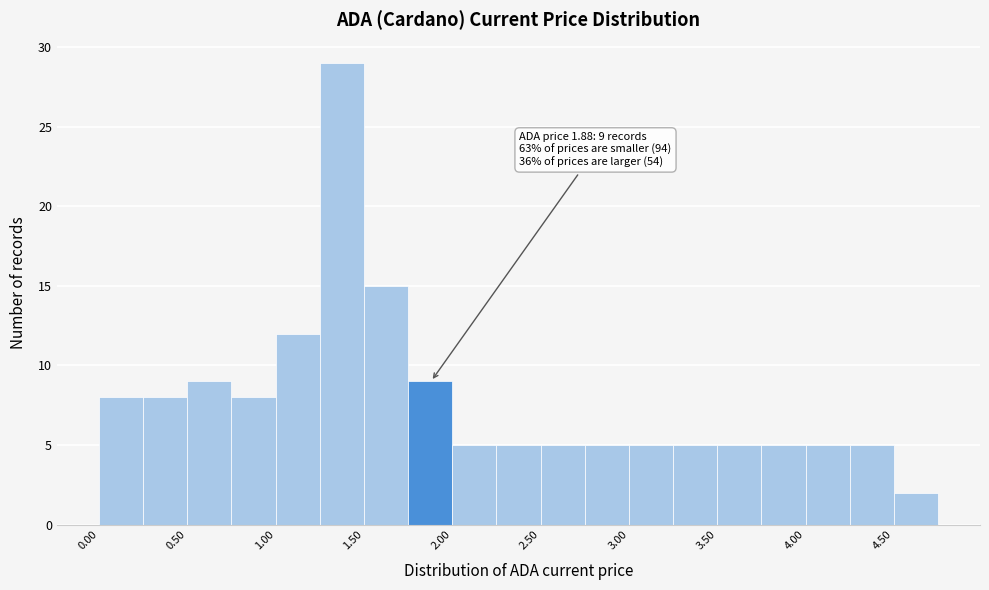

Which range on the x-axis has the tallest bar?

1.25 to 1.50